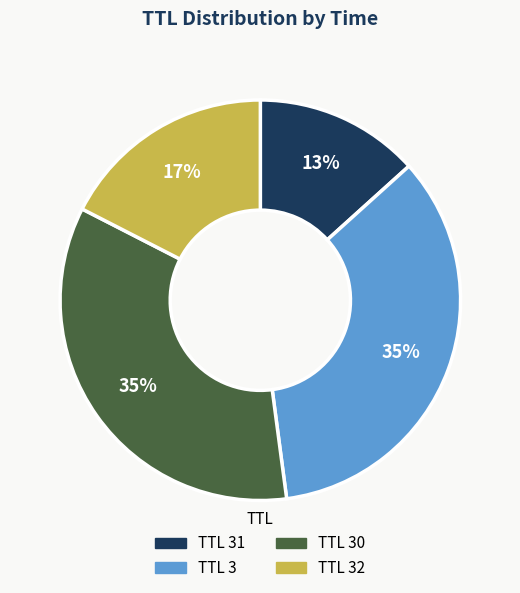

Is there a majority slice in this chart?

No